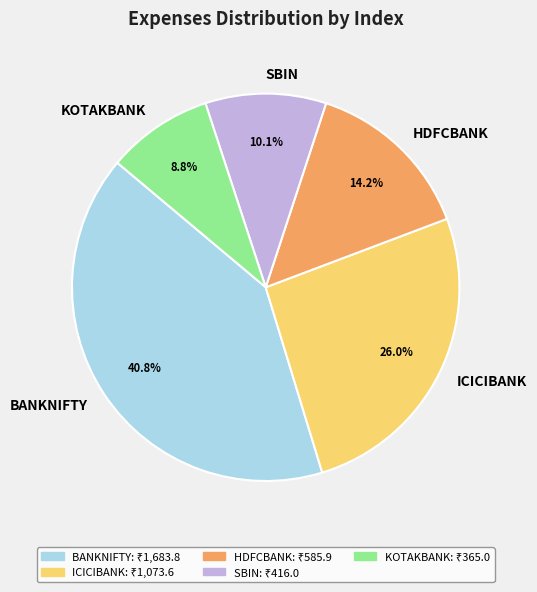

How many slices are in this pie chart?

5